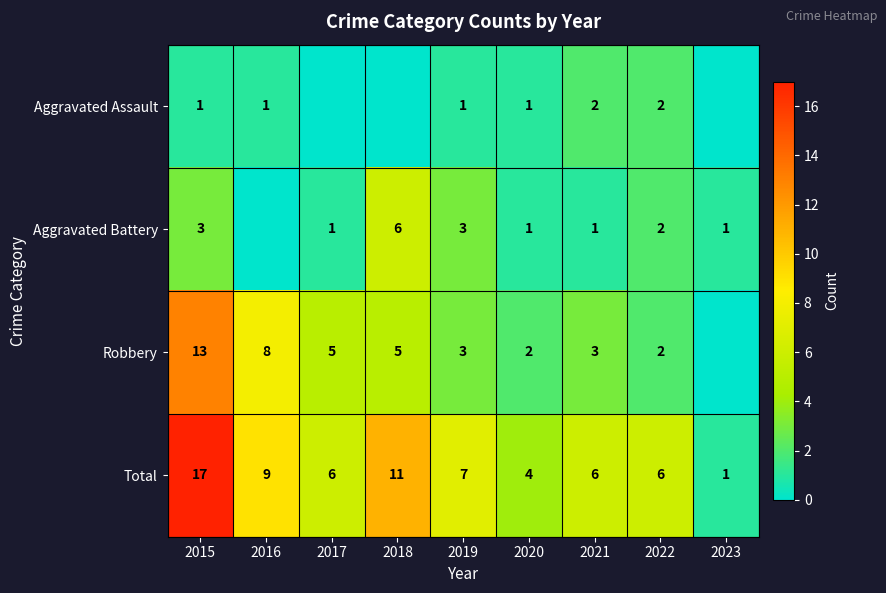

At which label does Total first exceed 6?

2015